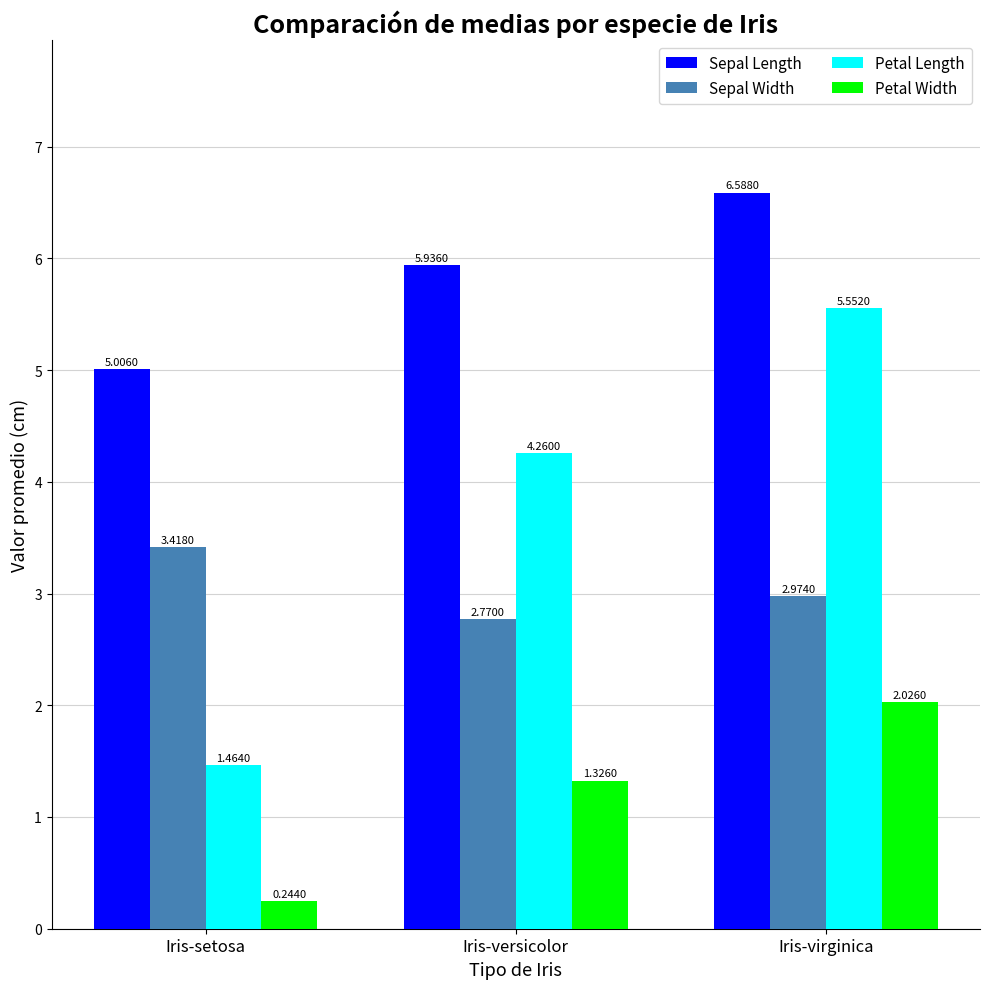

What is the label of the 3rd bar from the right?

Iris-setosa